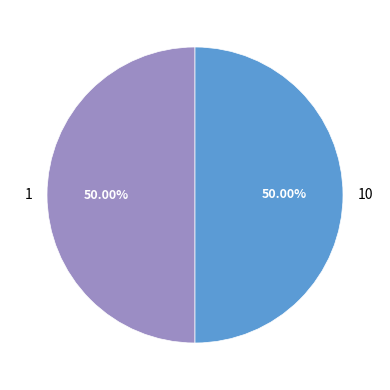

Approximately how many times larger is the value at 1 compared to 10?

1.0